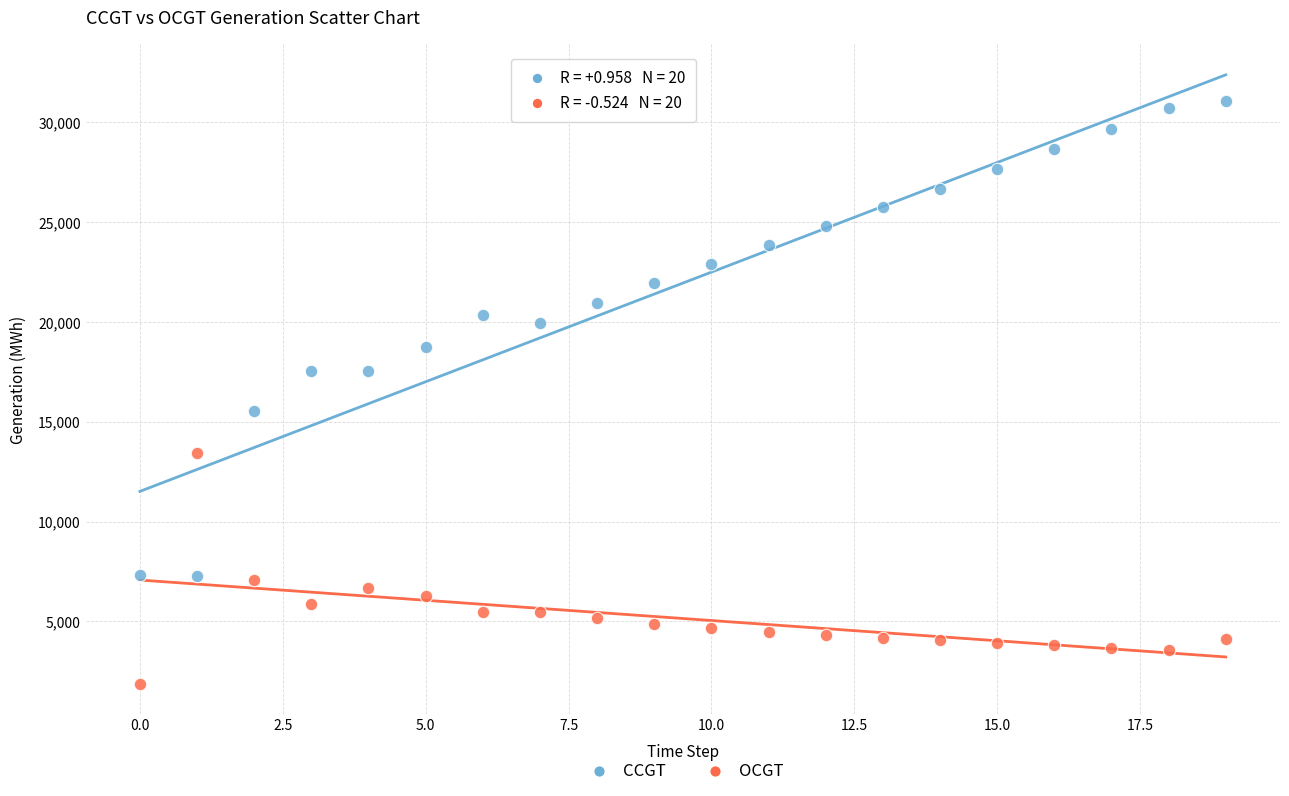

Which series reaches the minimum Y coordinate?

OCGT